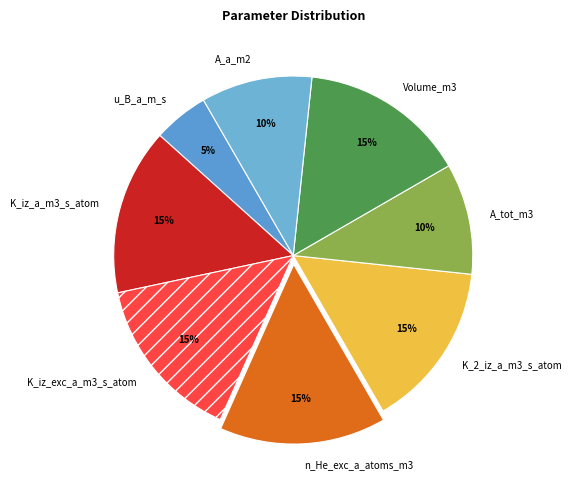

What is the ratio of the value at K_2_iz_a_m3_s_atom to the value at n_He_exc_a_atoms_m3?

1.0